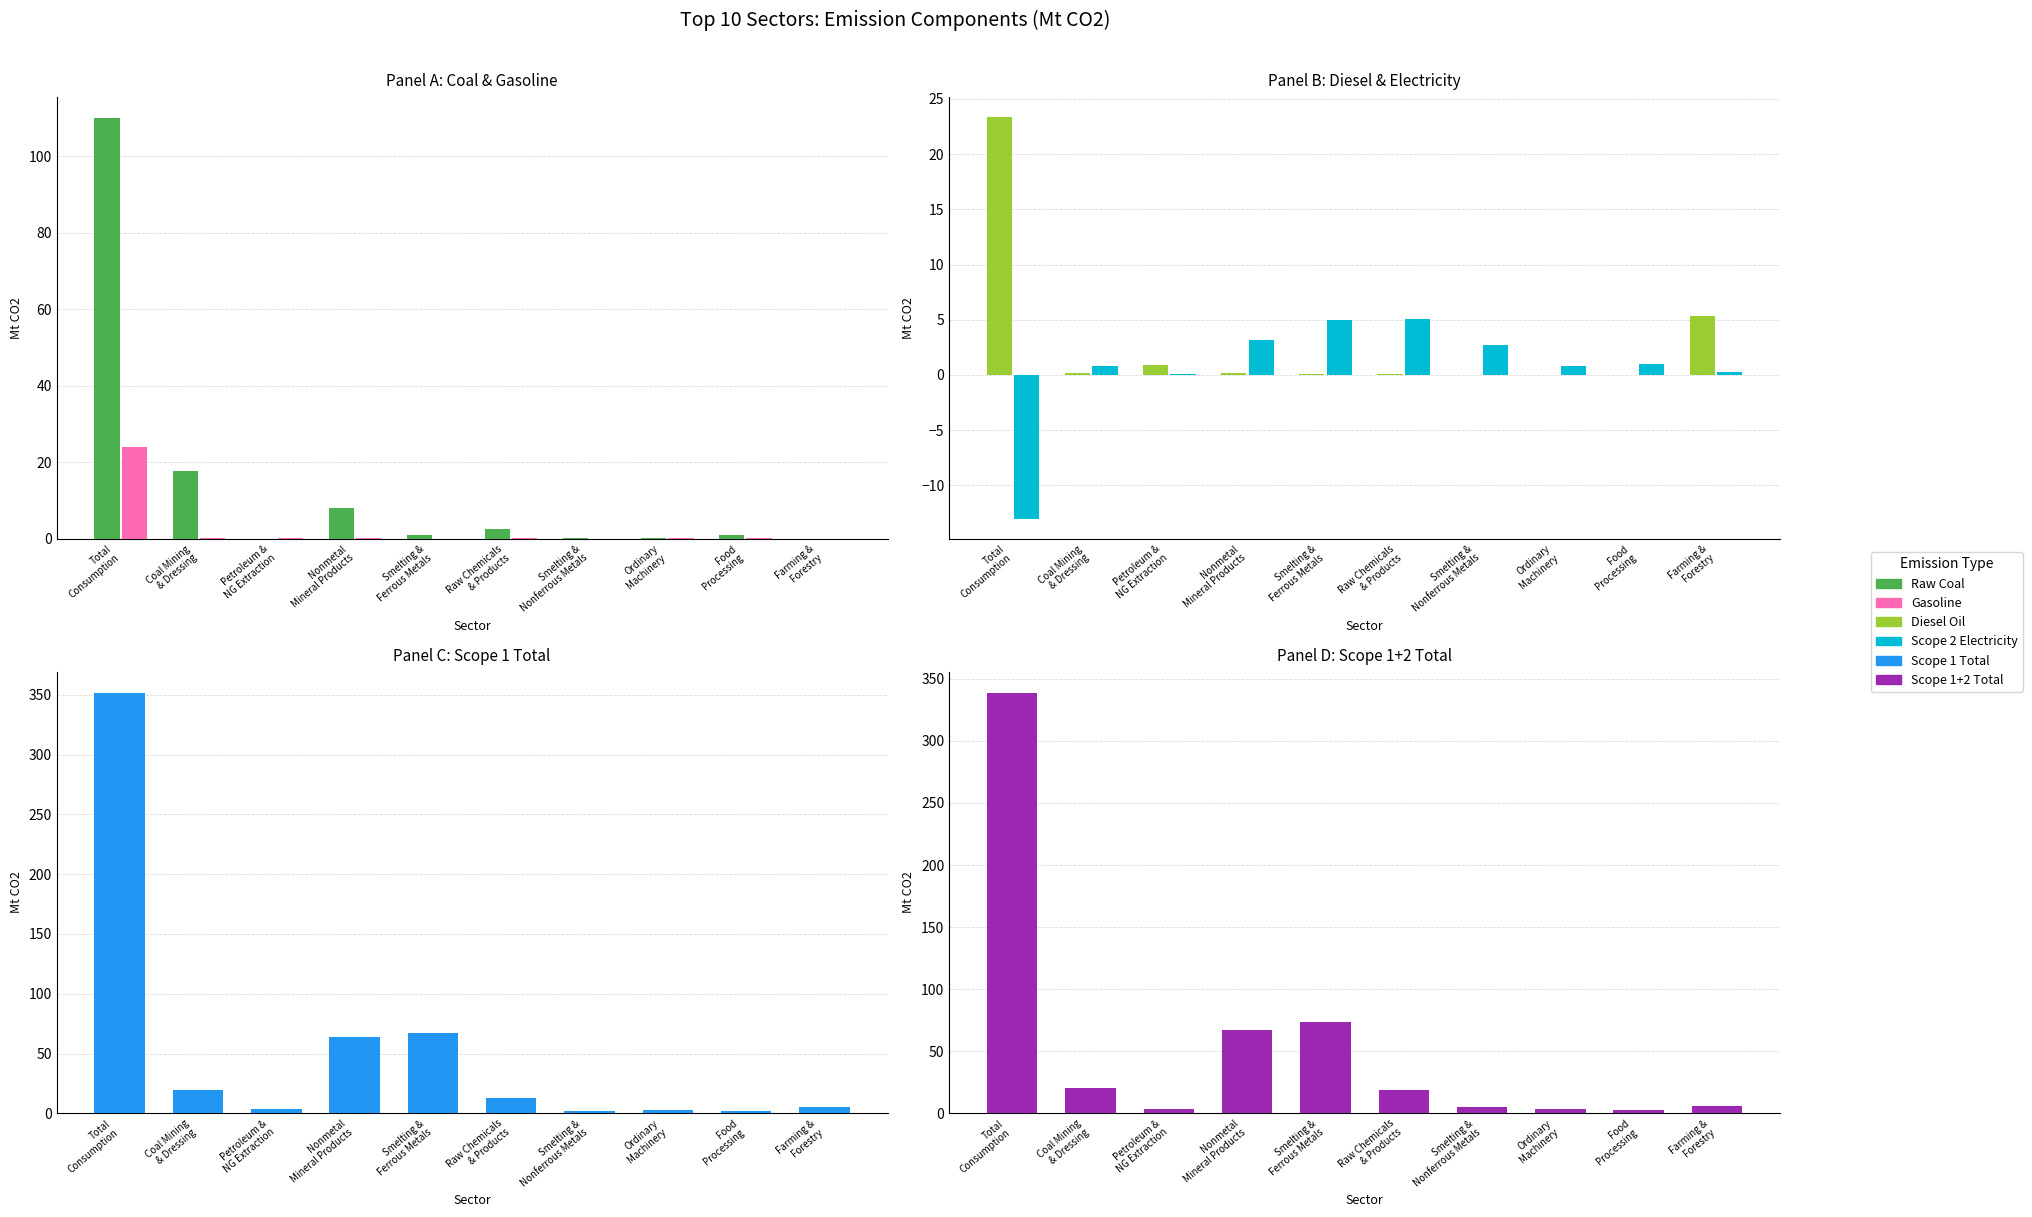

Is the value of Gasoline at Smelting &
Nonferrous Metals greater than the value of Scope 1 Total at Smelting &
Ferrous Metals?

No